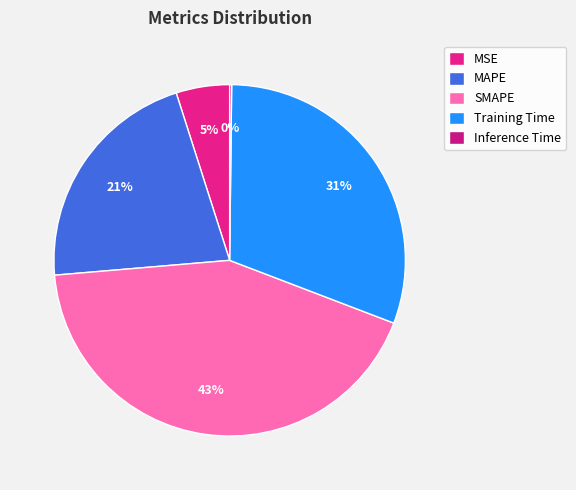

To the nearest percent, what is the combined percentage of Inference Time and MAPE?

22%